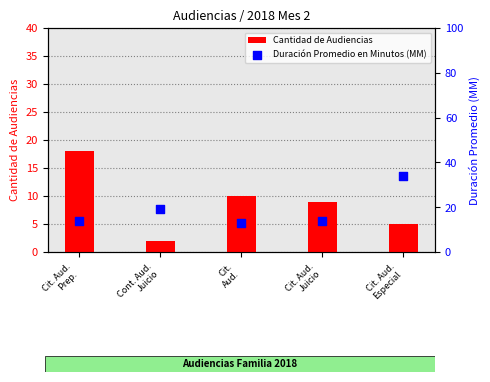

At how many categories does at least one series exceed 3?

5